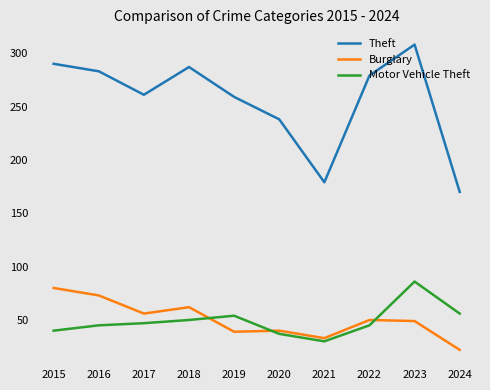

At which label does Theft reach its peak?

2023